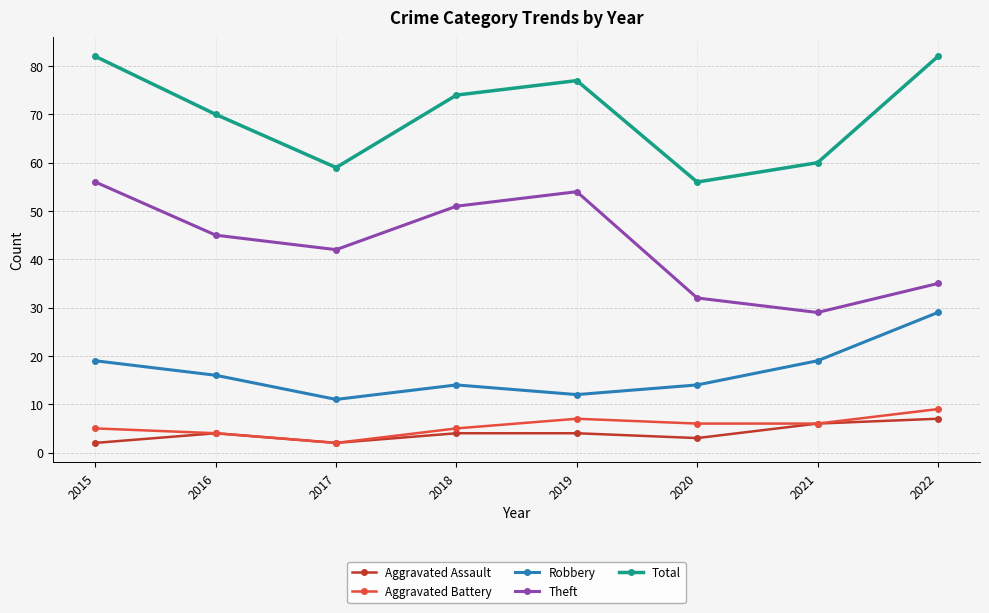

In Total, how many points are lower than both neighbors (excluding endpoints)?

2